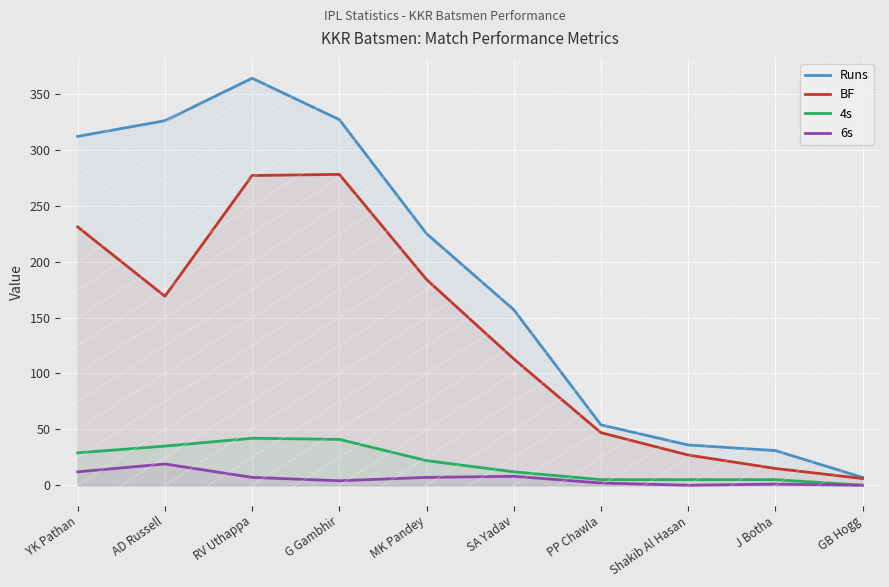

What is the difference between the BF values at YK Pathan and GB Hogg?

225